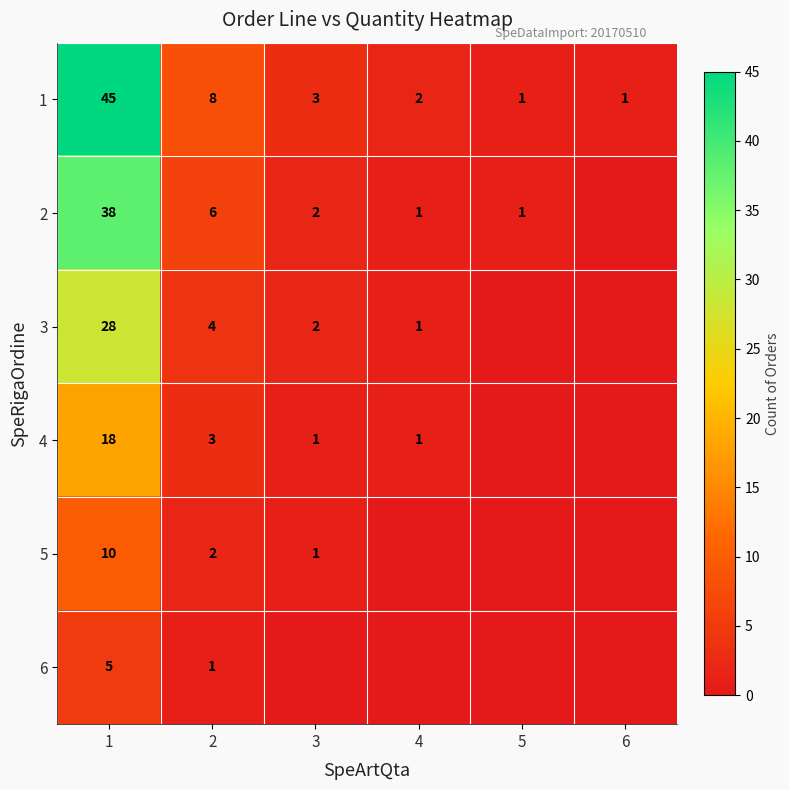

What is the sum of the 2 values at 1 and 5?

39